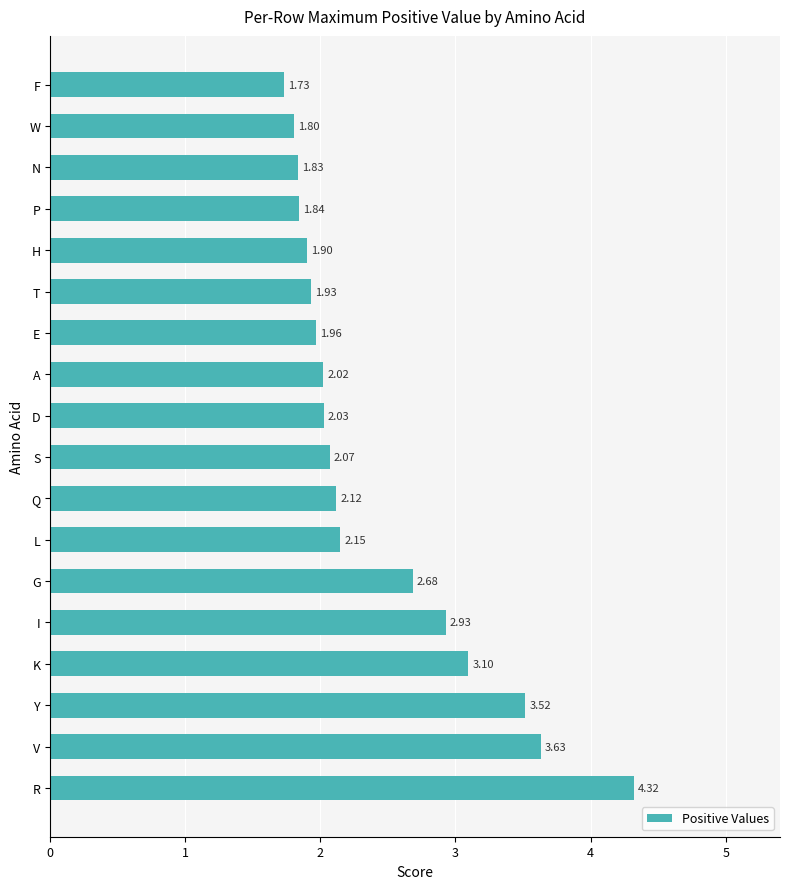

What is the difference between the maximum and minimum values?

2.6